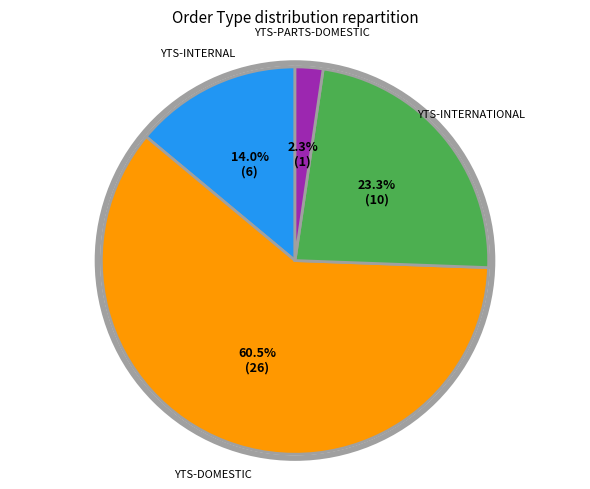

What is the smallest slice in the pie chart?

YTS-PARTS-DOMESTIC